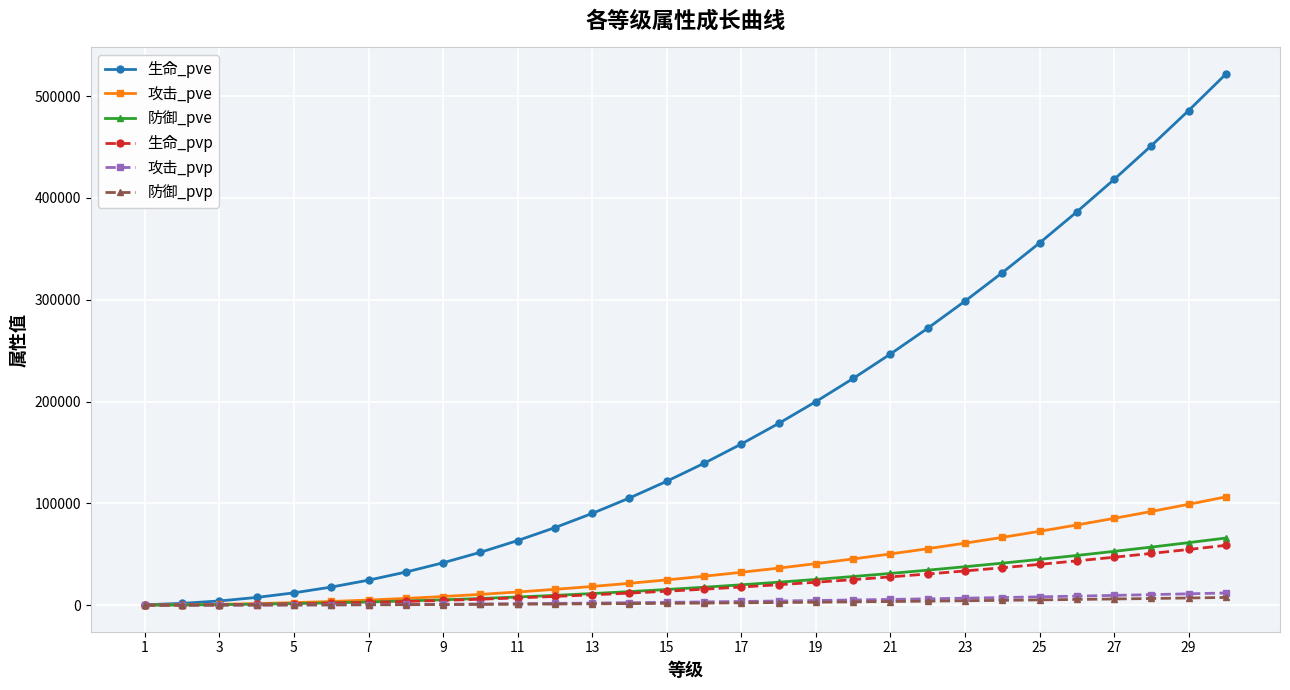

Which series has the widest spread of values?

生命_pve